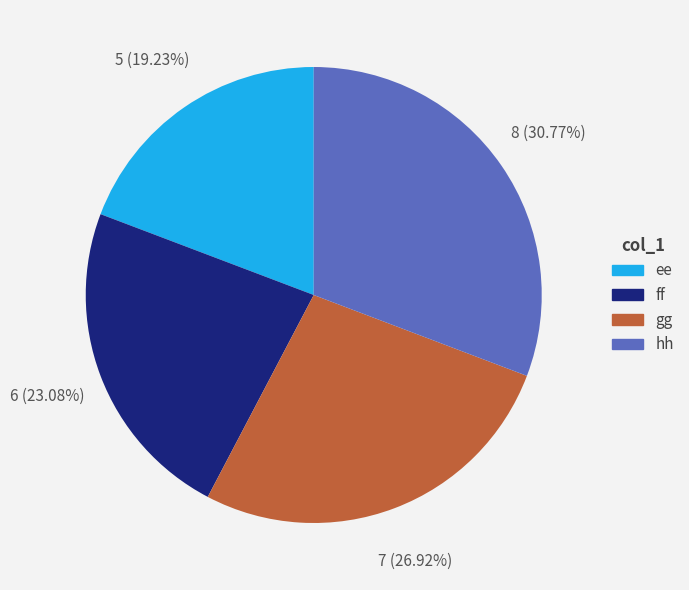

Is it true that gg is 18% of the pie?

False